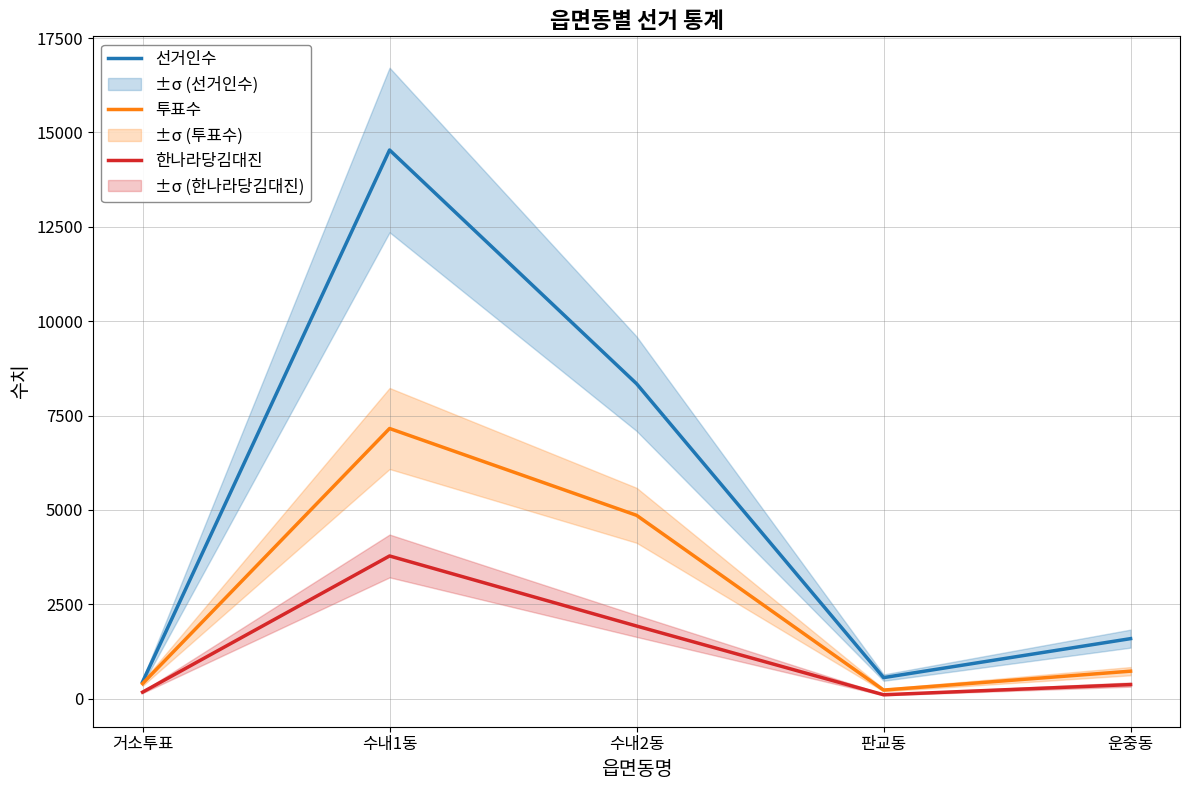

What is the value of the 선거인수 point at the 3rd from the left?

8343